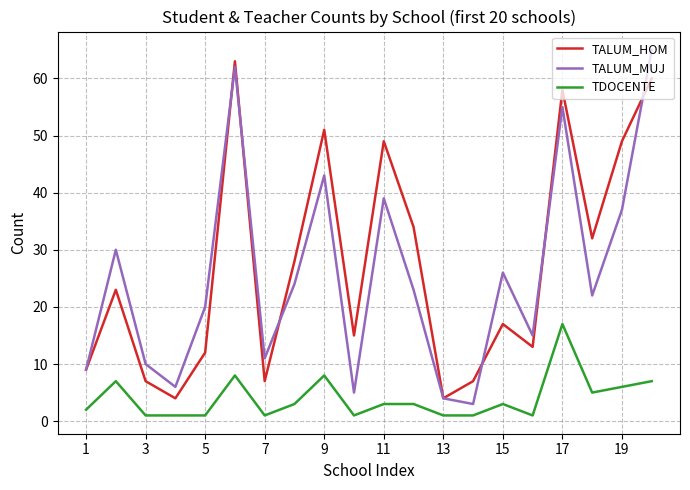

True or false: TDOCENTE and TALUM_MUJ intersect in this chart.

False